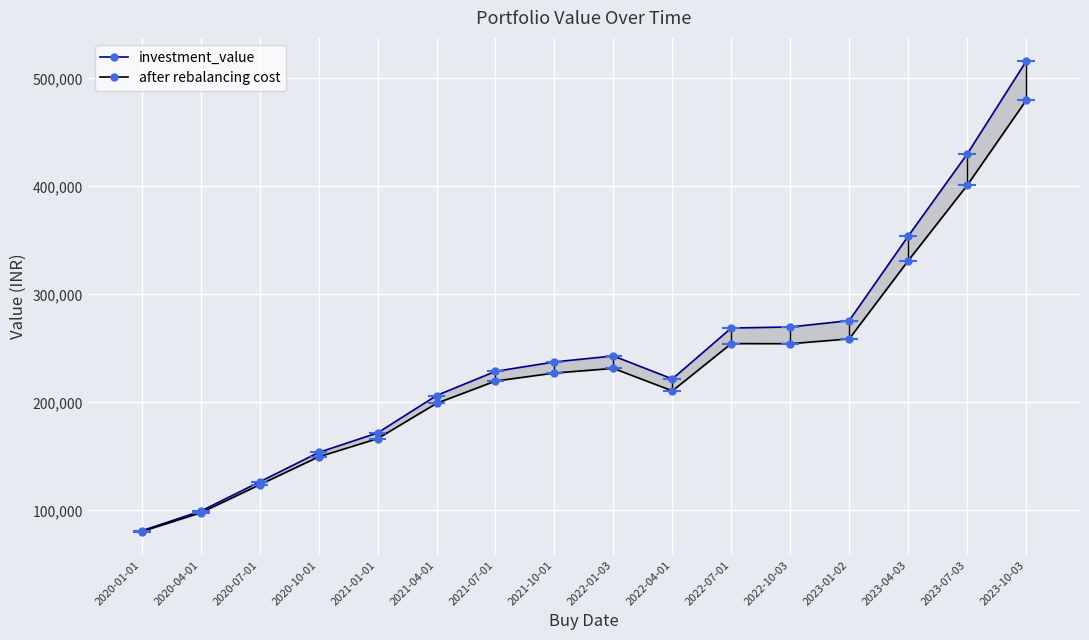

Is it true that investment_value equals 221709.0 at 2022-04-01?

True